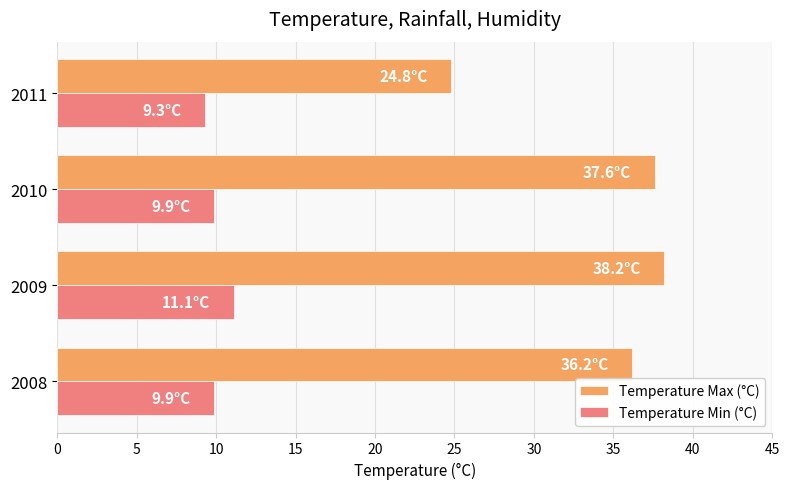

How many categories are shown in the chart?

4